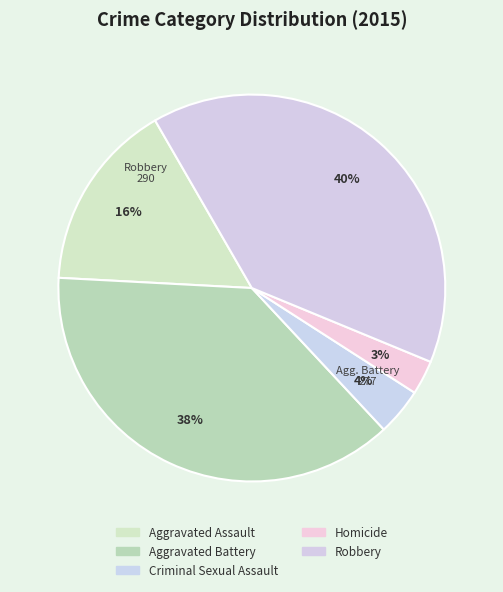

Which slice is the largest?

Robbery